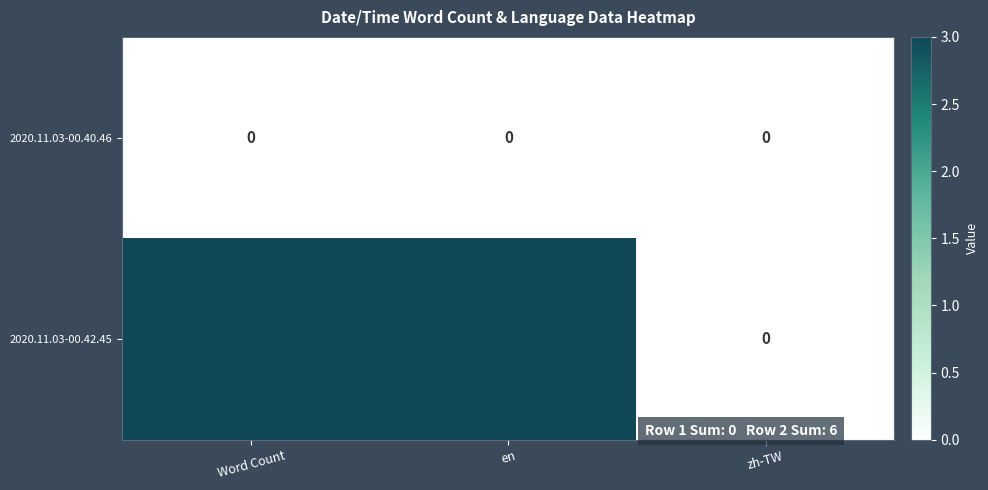

At which label does 2020.11.03-00.42.45 reach its minimum?

zh-TW